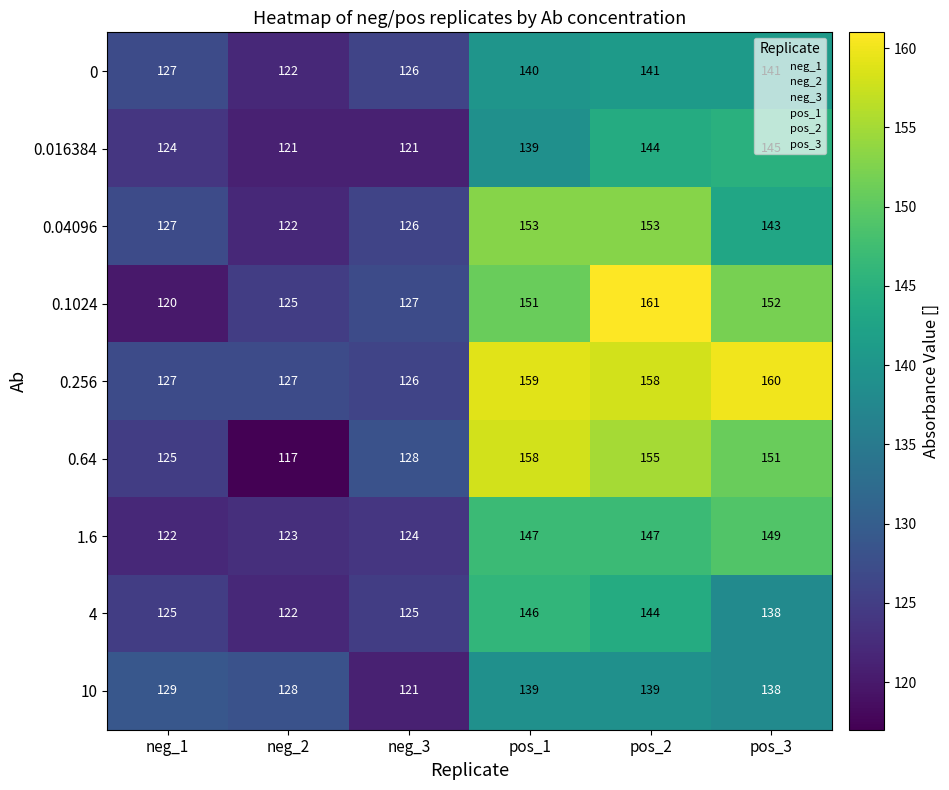

Is it true that 1.6 equals 200 at neg_3?

False